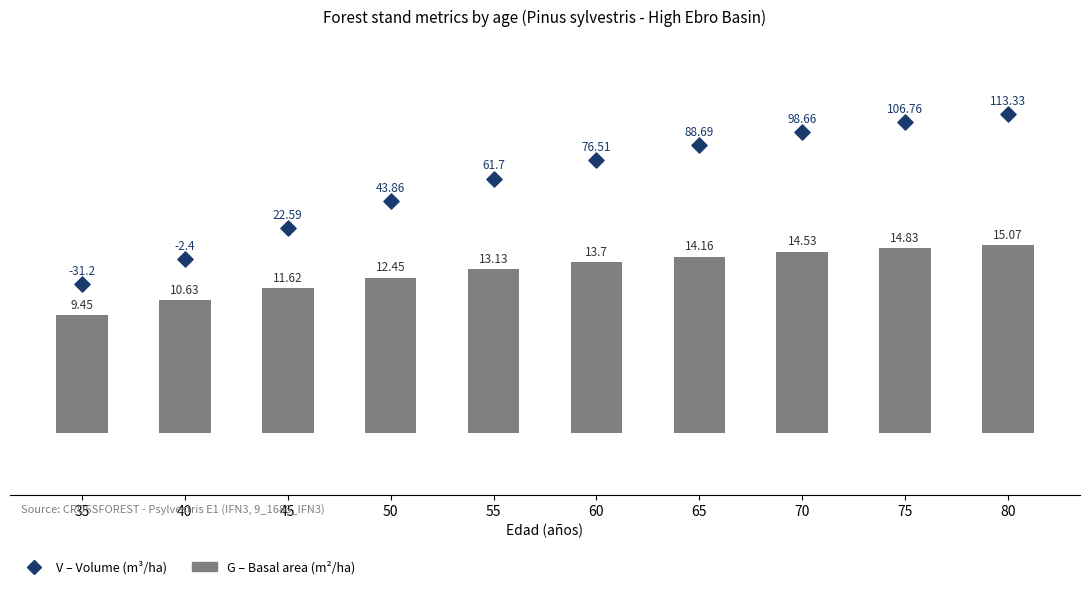

Which series contains the highest Y value?

V (m3/ha)